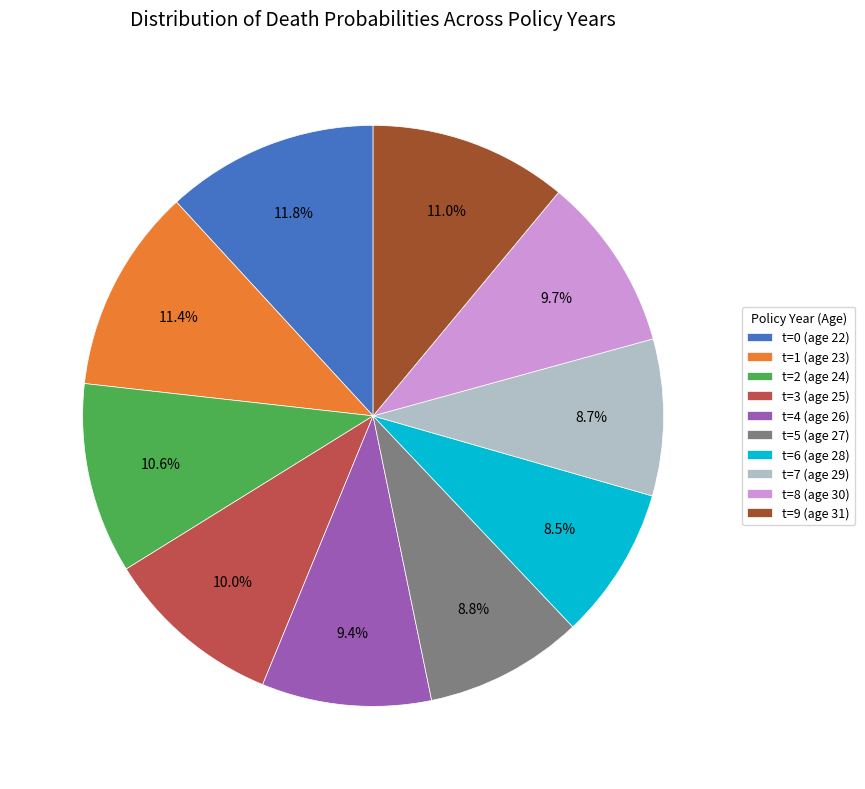

What percentage is NOT represented by t=1 (age 23)?

88.6%